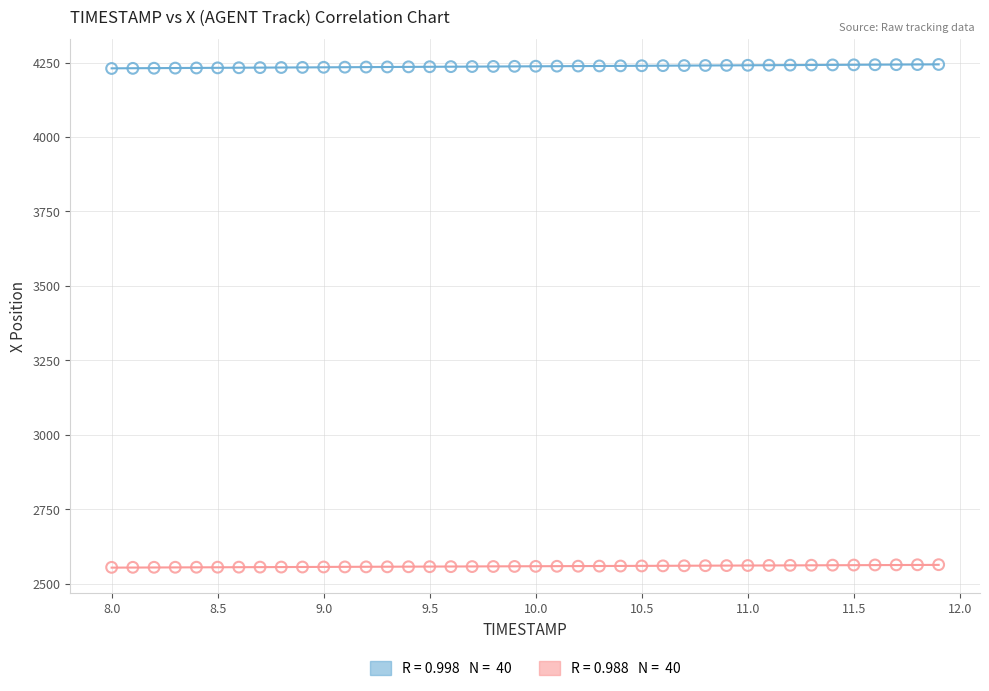

Across all data points, what is the range of X values (max minus min)?

3.9